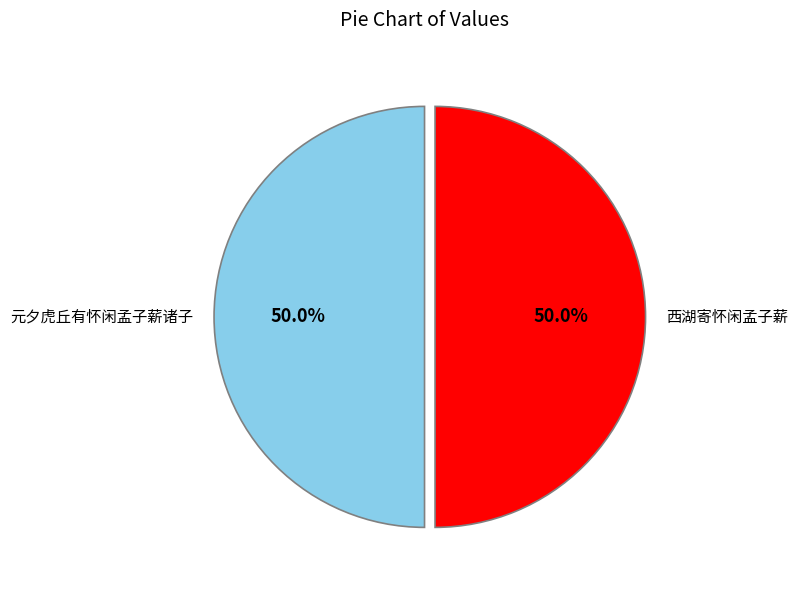

What is the total percentage of 元夕虎丘有怀闲孟子薪诸子 and 西湖寄怀闲孟子薪?

100.0%